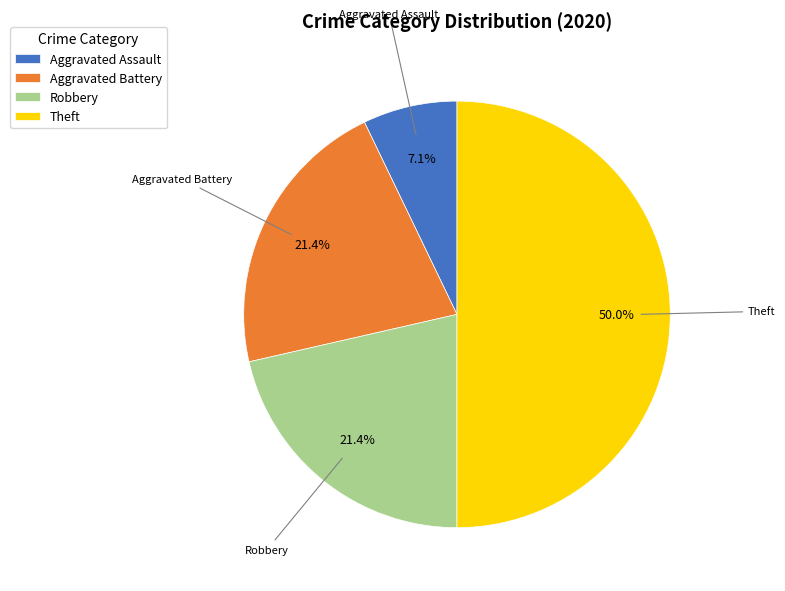

What percentage is the Aggravated Assault slice, to the nearest percent?

7%